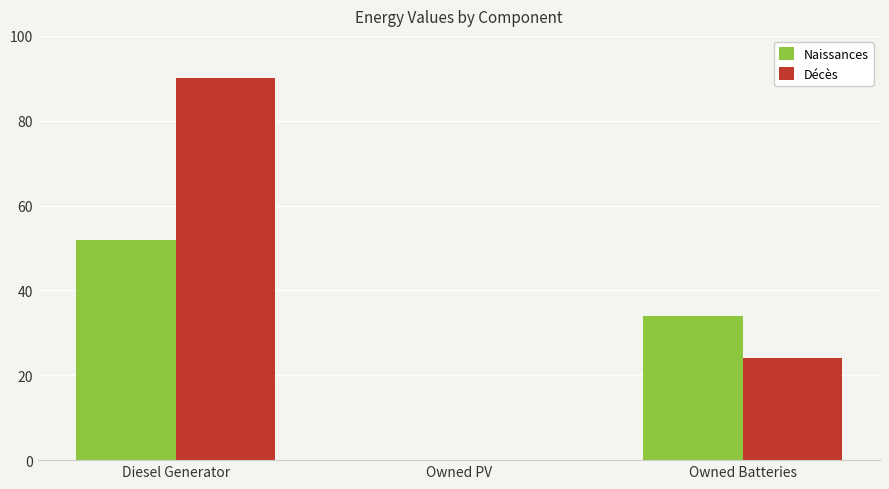

Between Owned PV and Owned Batteries, which series saw the biggest shift?

Naissances